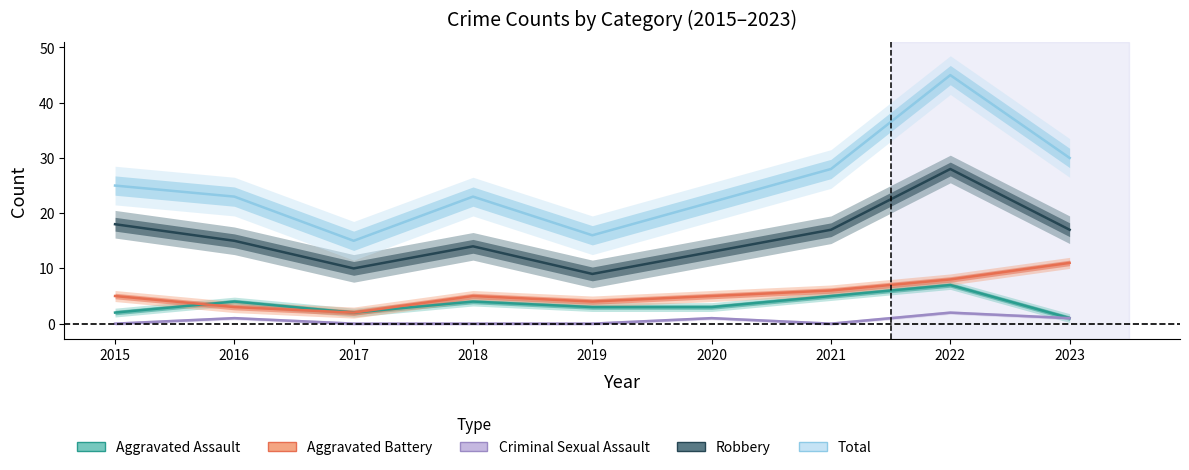

What is the highest value of the Robbery series?

28